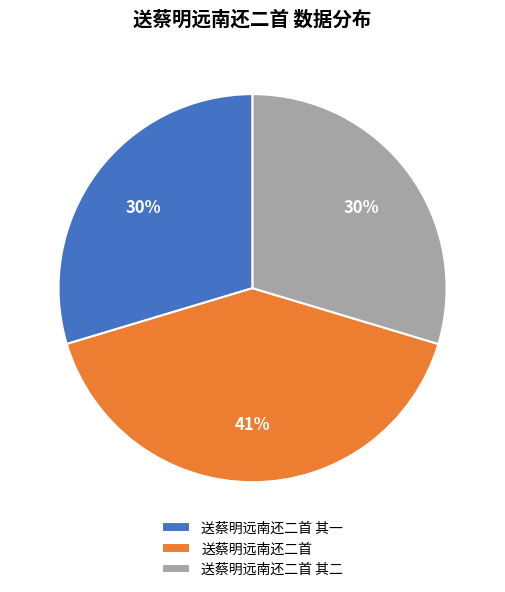

To the nearest percent, what portion does 送蔡明远南还二首 其一 represent?

30%